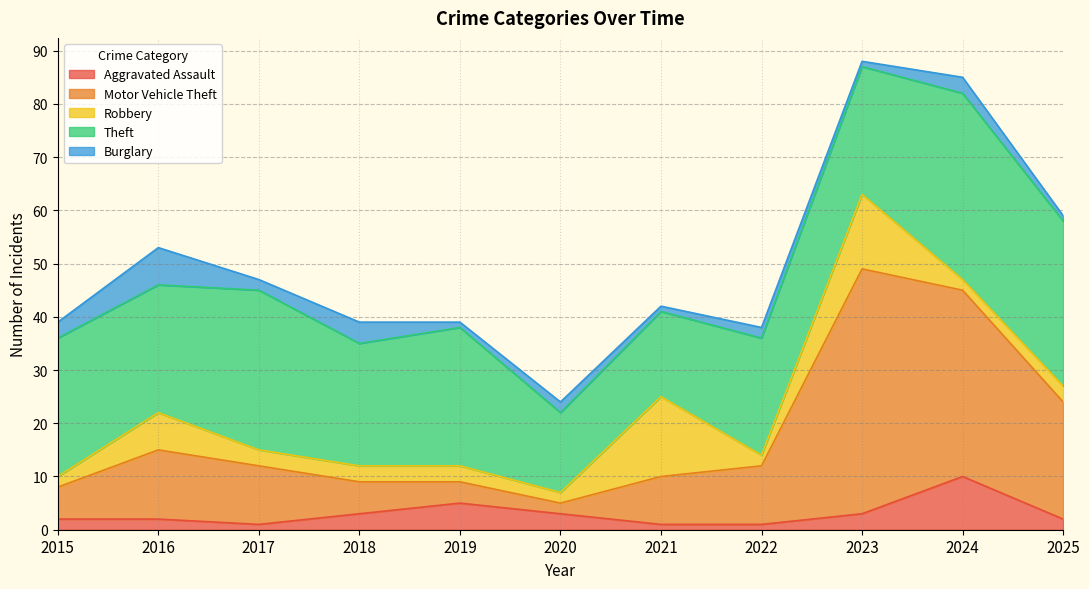

At which label does Theft reach its peak?

2024